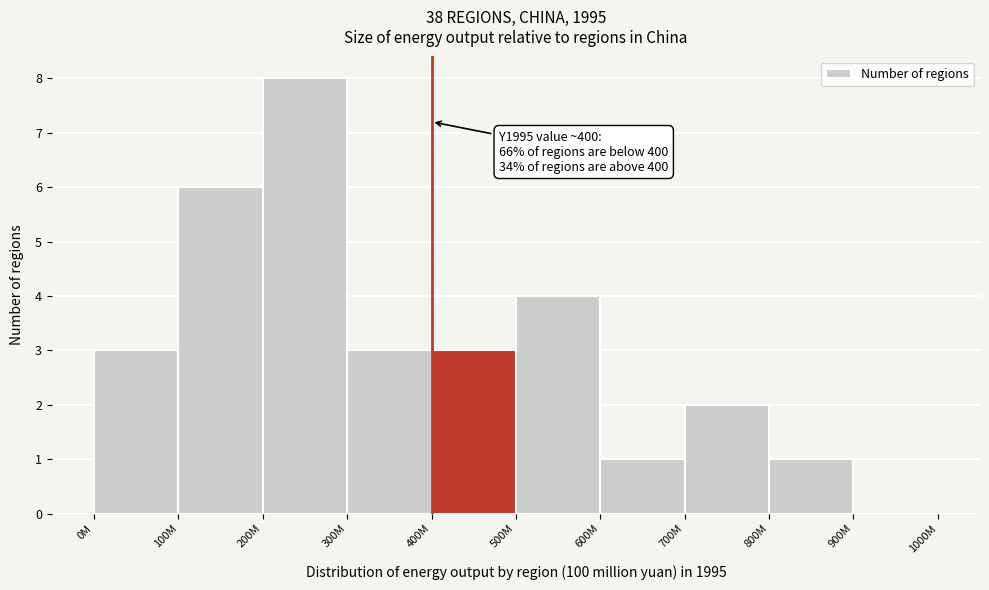

Reading right to left, list all the values displayed in this chart.

900M=0	800M=1	700M=2	600M=1	500M=4	400M=3	300M=3	200M=8	100M=6	0M=3